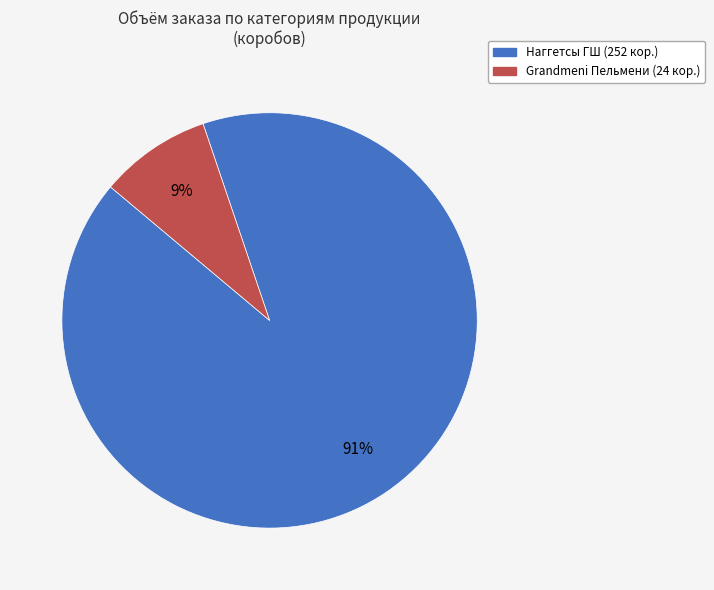

Is there a majority slice in this chart?

Yes